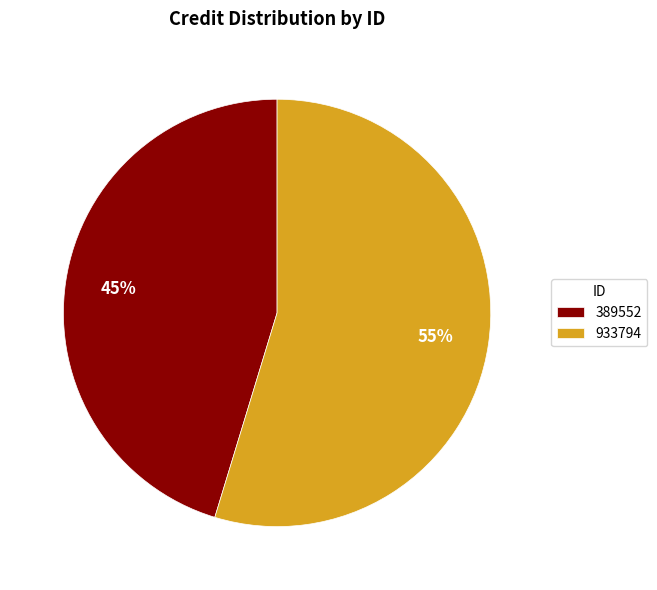

What percentage is the 933794 slice, to the nearest percent?

55%